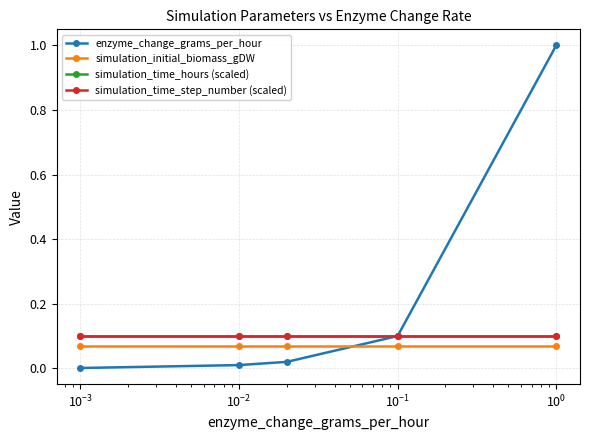

How many times do enzyme_change_grams_per_hour and simulation_initial_biomass_gDW cross each other?

1